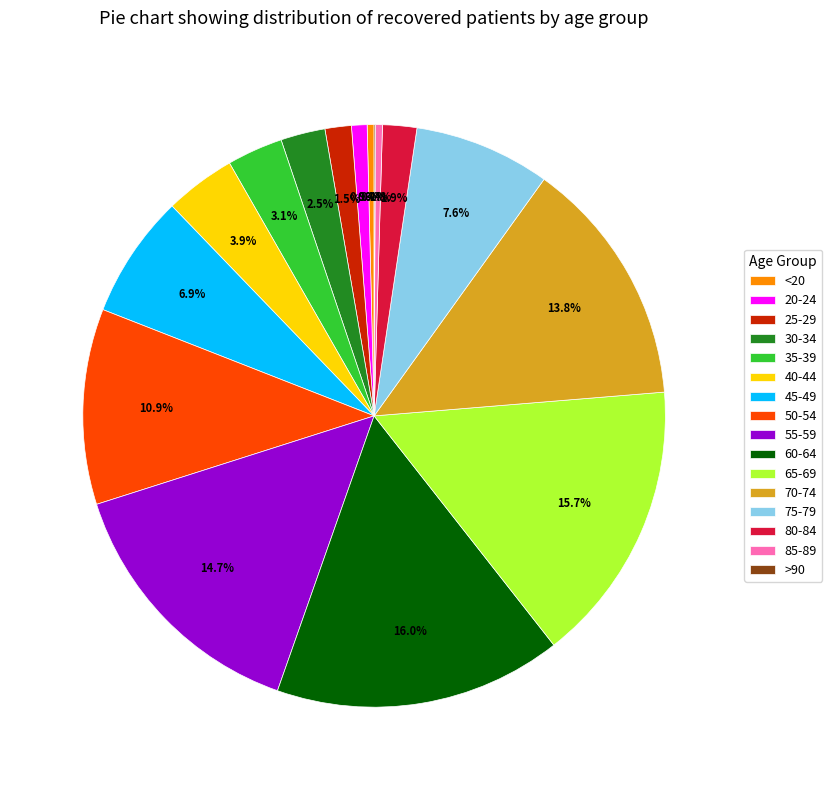

What percentage do 50-54 and 60-64 together represent?

26.8%